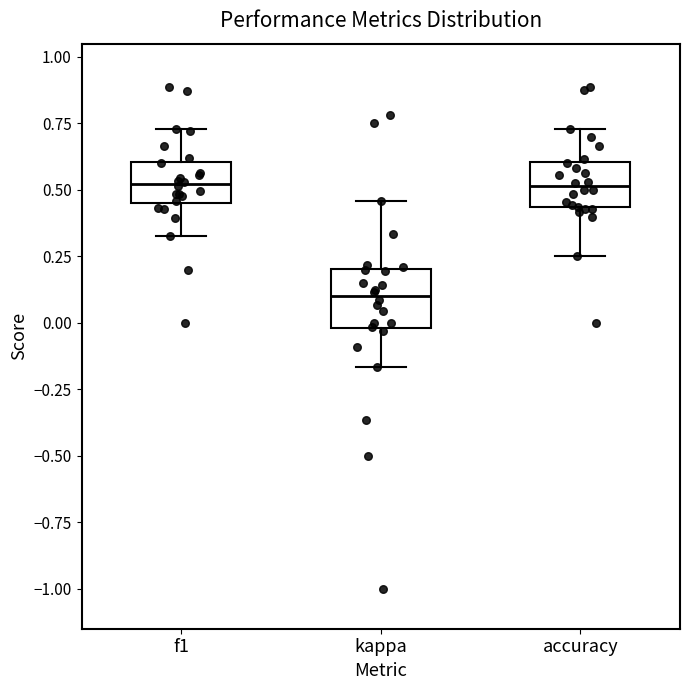

Reading left to right, transcribe this box plot: for each box, give where its median line is, the range the box spans, and where its two whiskers end, as read against the y-axis. The values are not printed on the chart, so give them approximately, as read against the axis.

f1: median 0.50, box 0.45 to 0.60, whiskers 0.35 to 0.75
kappa: median 0.10, box 0.00 to 0.20, whiskers -0.15 to 0.45
accuracy: median 0.50, box 0.45 to 0.60, whiskers 0.25 to 0.75